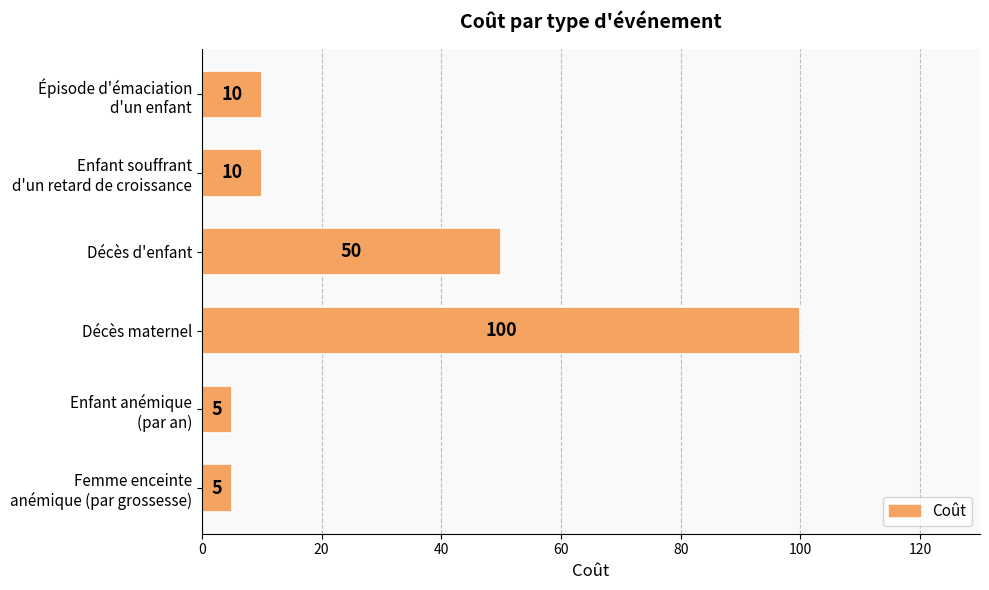

How many bars are there in total?

6